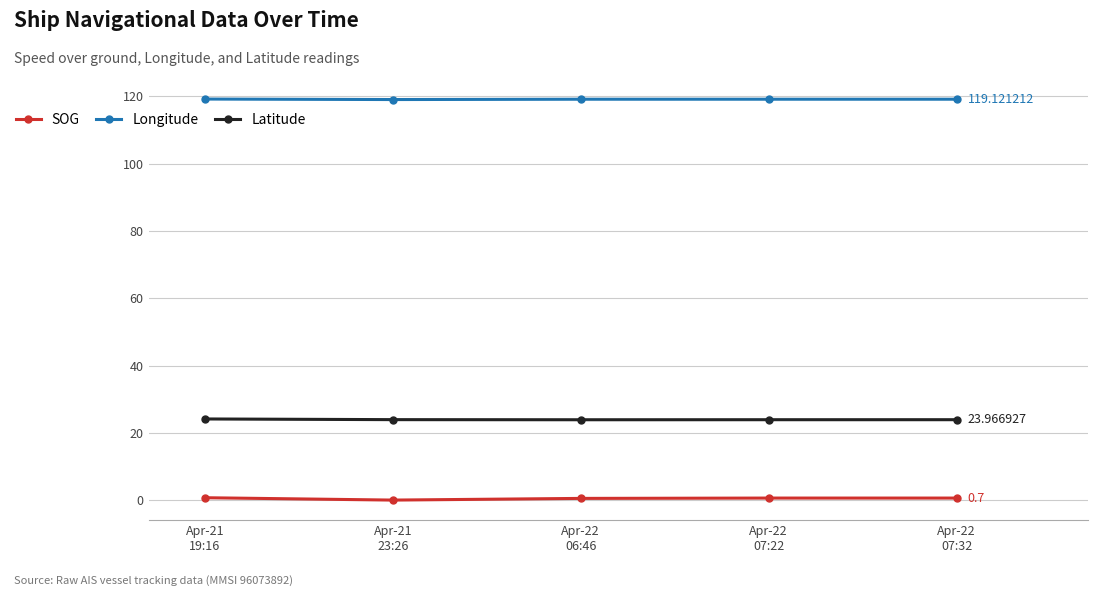

True or false: SOG and Longitude cross at least once.

False